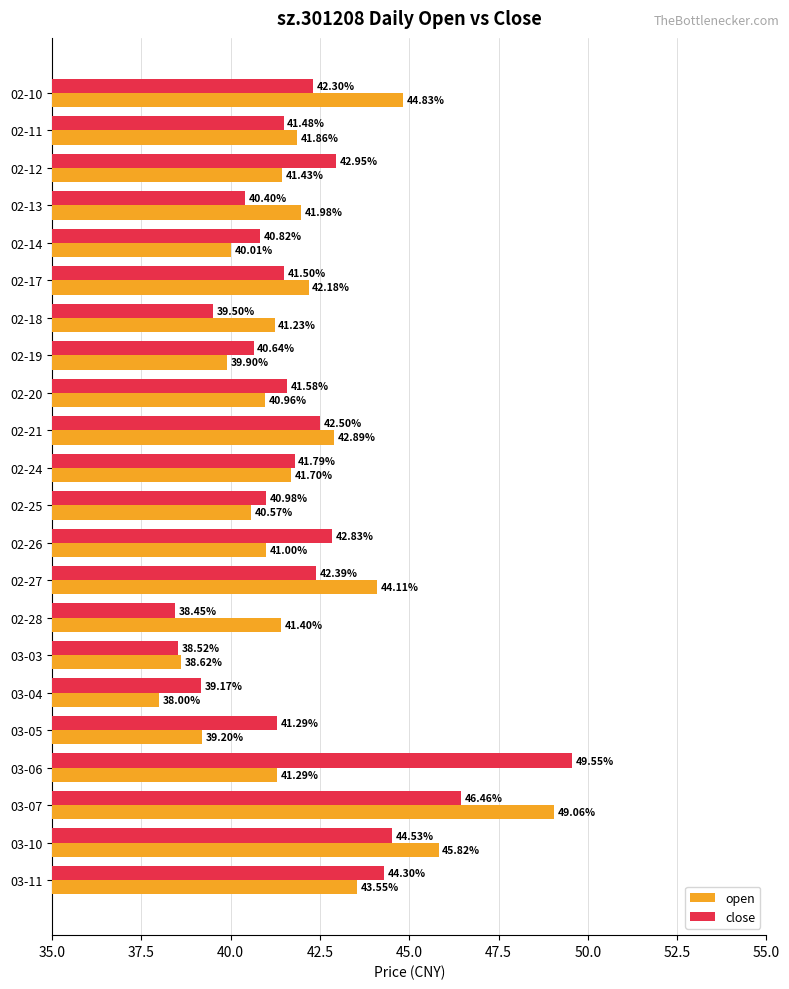

At 02-11, list the series in order from largest to smallest.

open, close